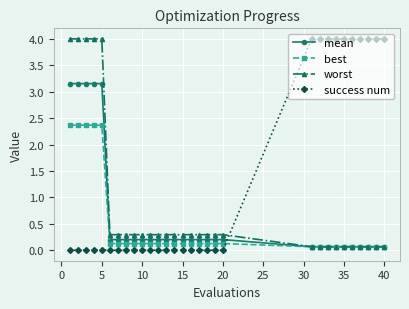

List the series in order of their overall mean, highest first.

success num, worst, mean, best